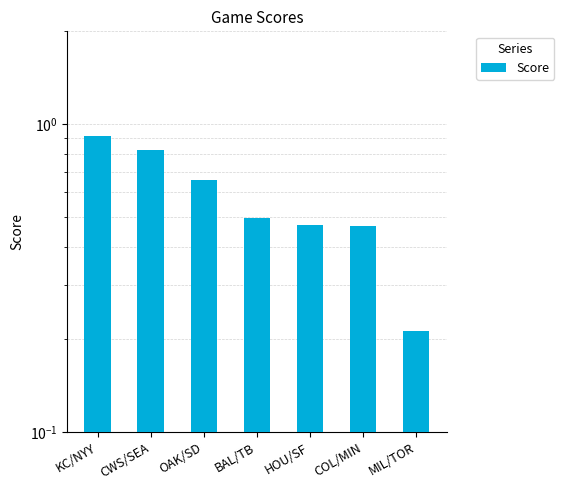

Reading left to right, extract all data points from this chart.

KC/NYY=0.9	CWS/SEA=0.8	OAK/SD=0.7	BAL/TB=0.5	HOU/SF=0.5	COL/MIN=0.5	MIL/TOR=0.2